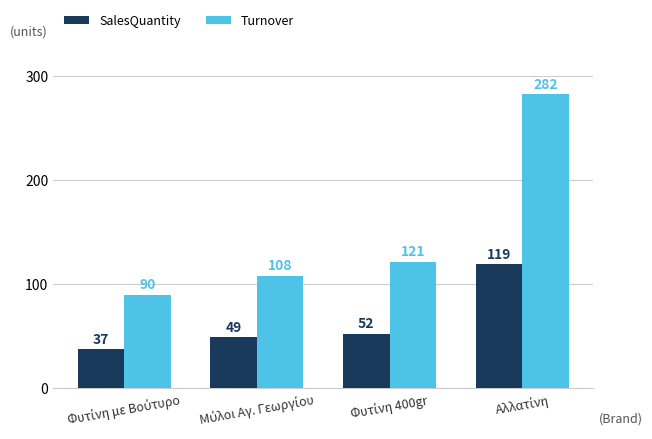

What is the minimum value shown in the chart?

37.0